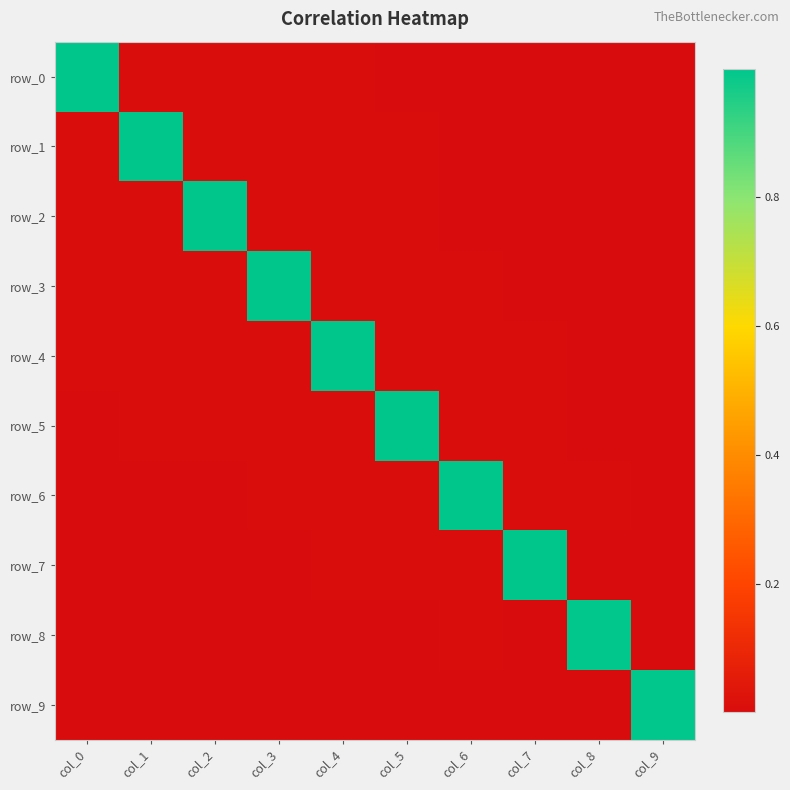

What is the difference between the highest and lowest values at col_2?

1.0